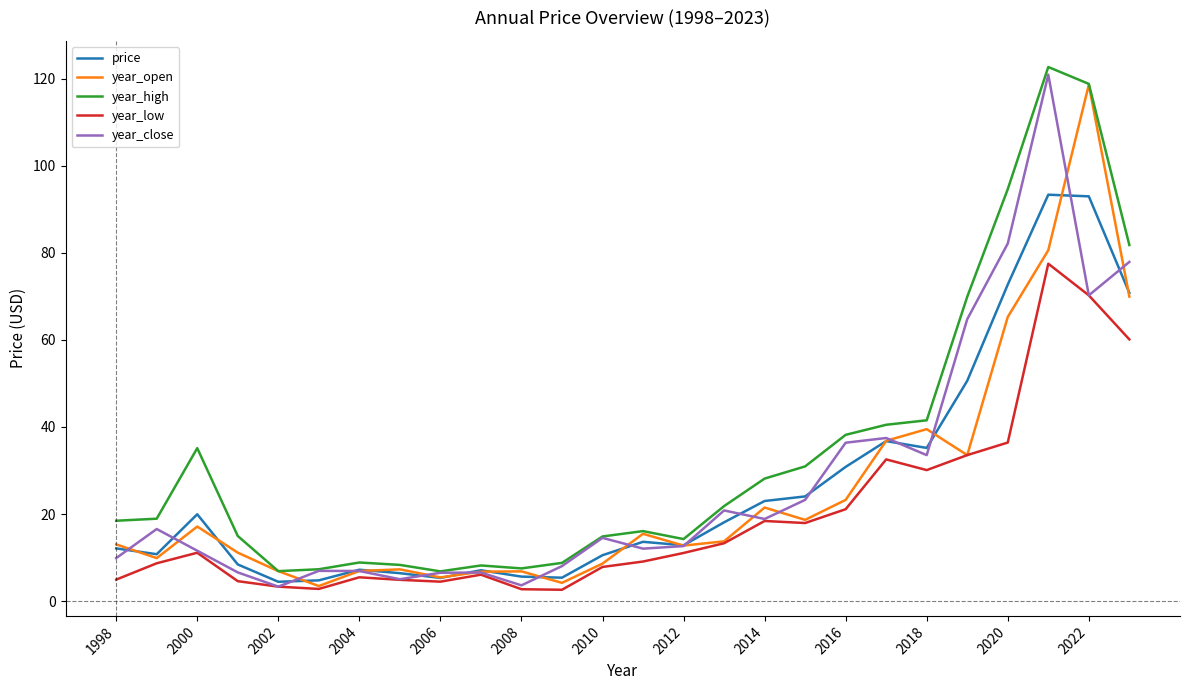

What is the greatest value displayed?

122.7